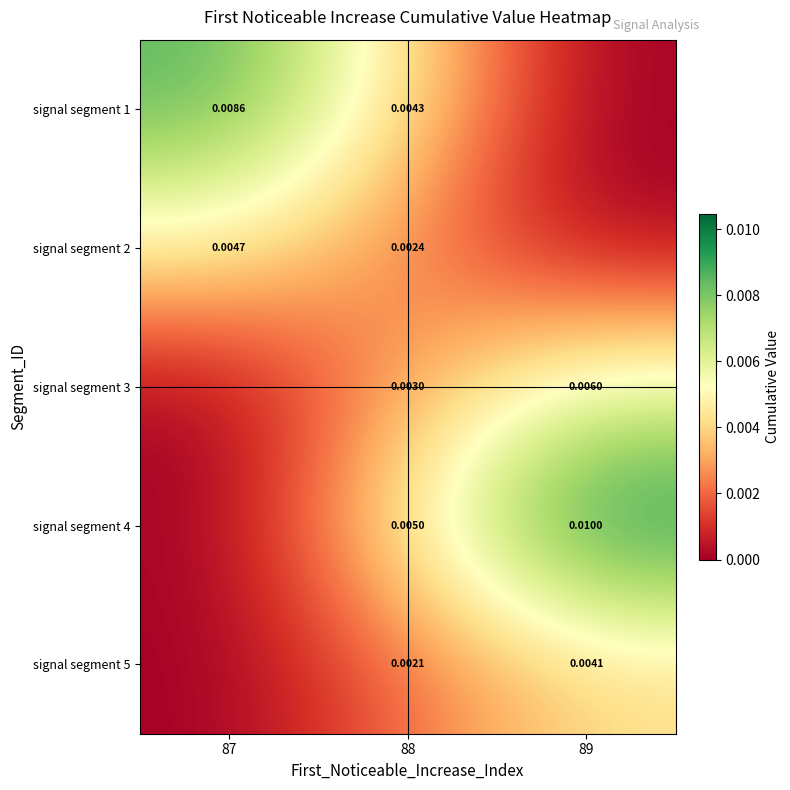

Is it true that signal segment 4 equals 0.0 at 89?

True